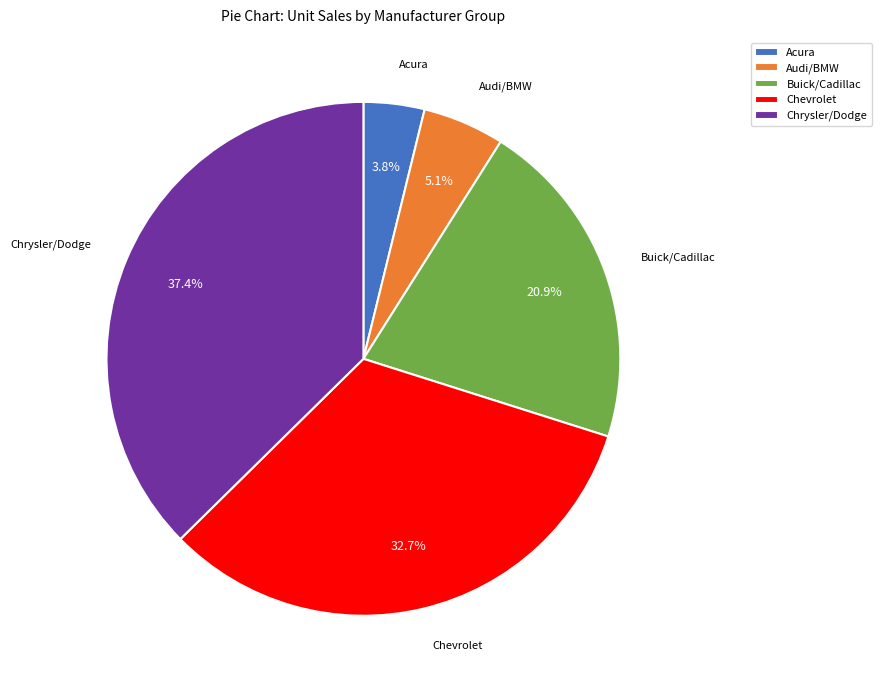

Which category has the biggest portion of the pie?

Chrysler/Dodge